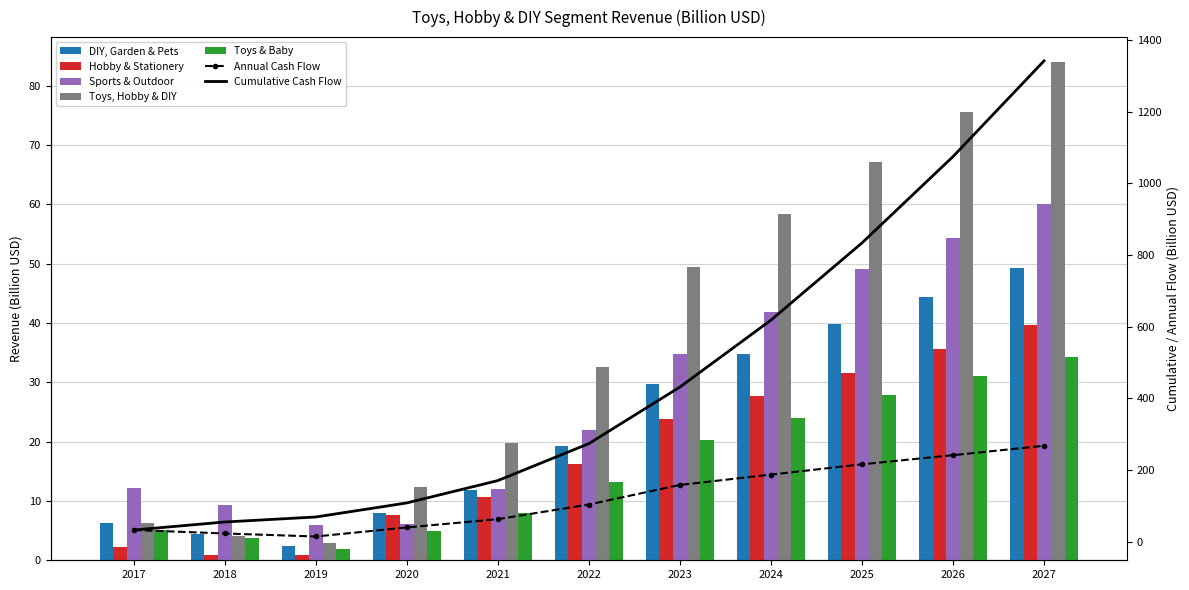

What is the spread (max minus min) of values at 2020?

7.4